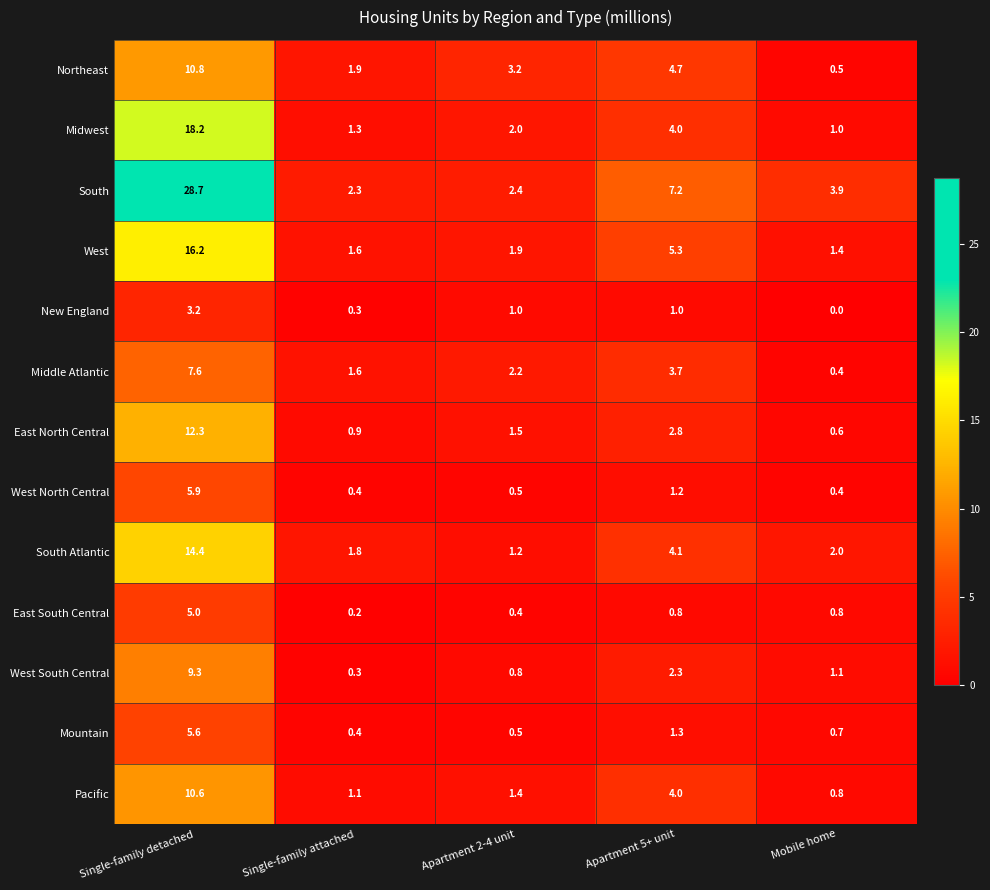

What is the difference between the highest and lowest values at Apartment 5+ unit?

6.4